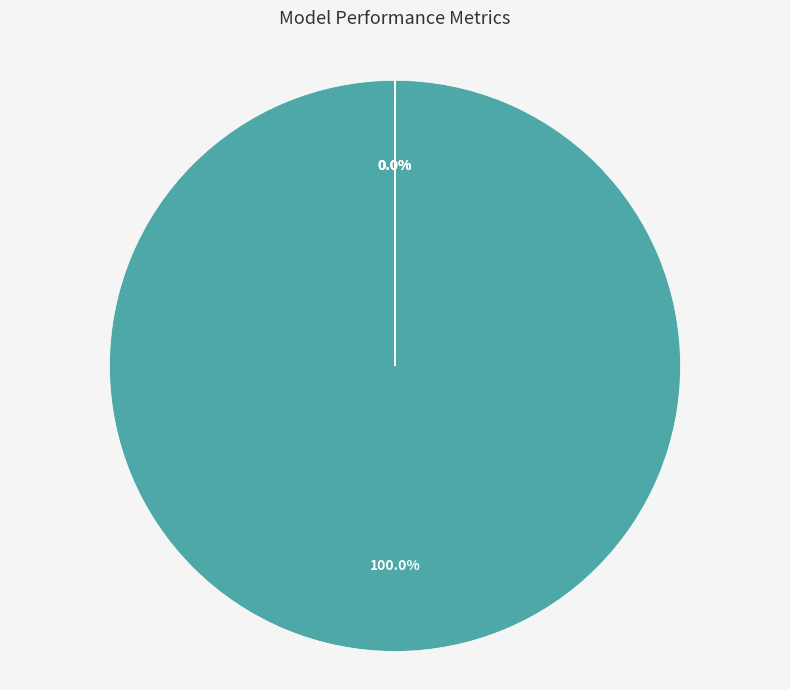

What is the majority slice?

MAPE